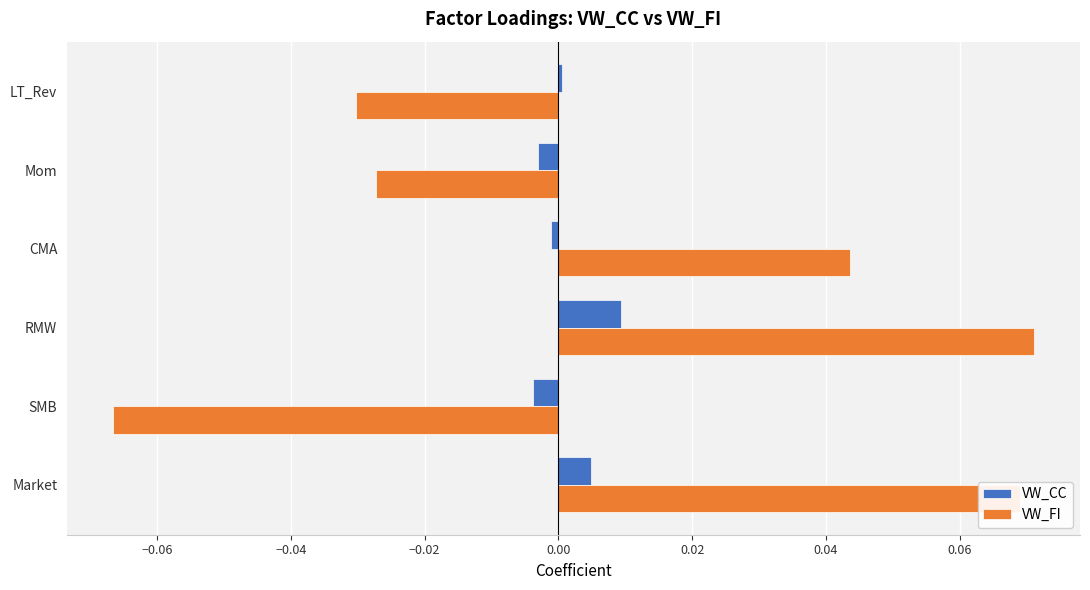

Which series has the widest spread of values?

VW_FI